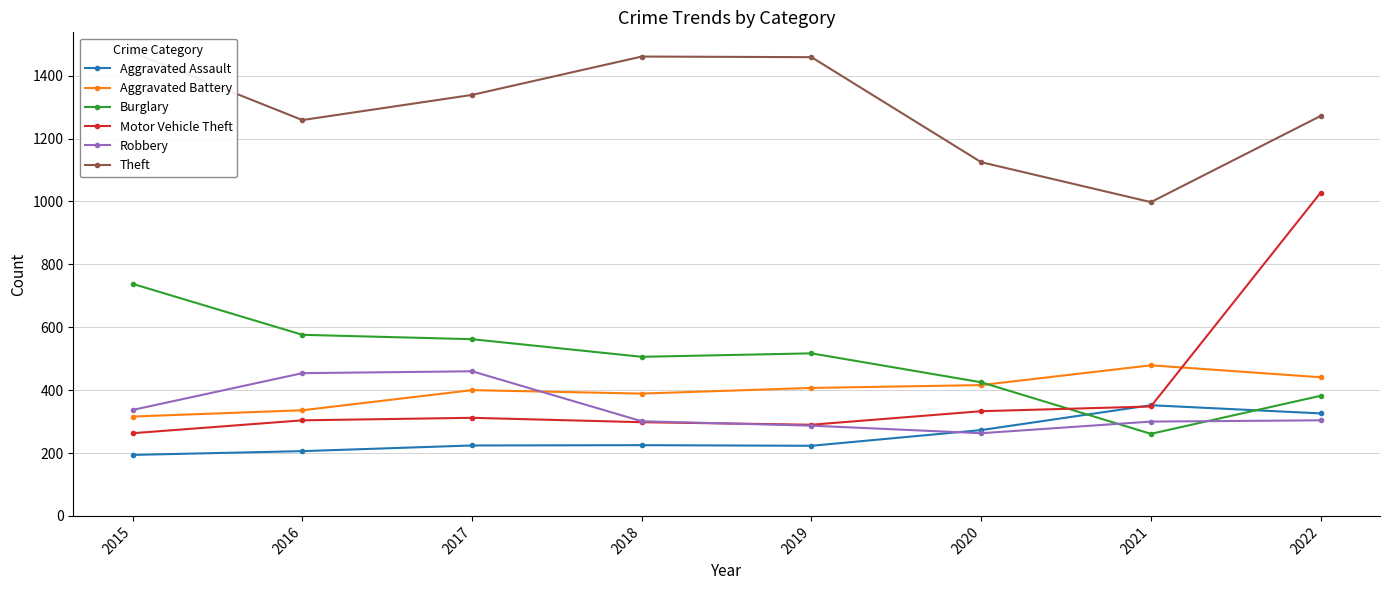

What is the value of the Robbery point at the 1st from the left?

337